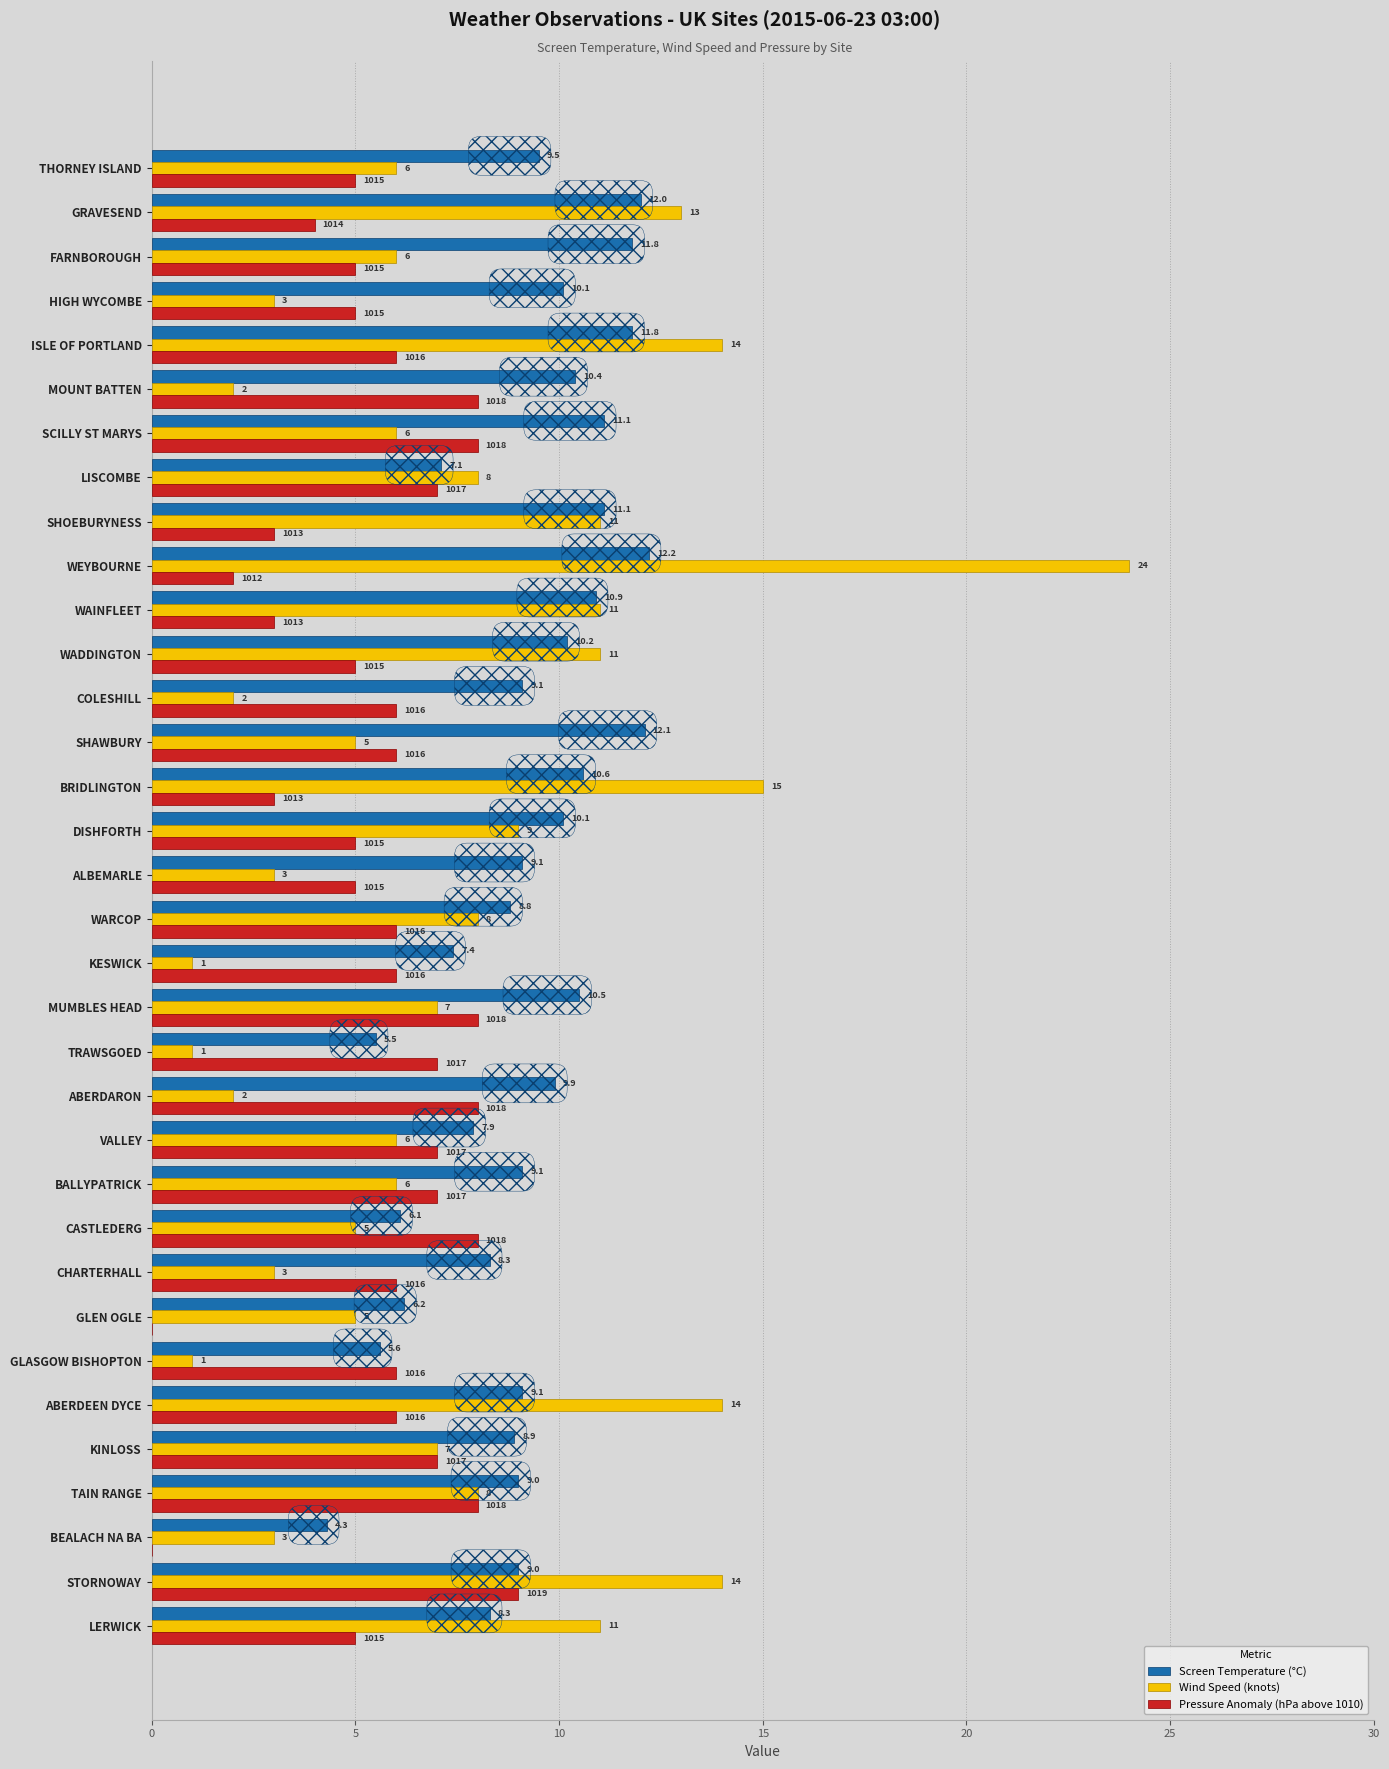

Is the value of Pressure Anomaly (hPa above 1010) at FARNBOROUGH greater than the value of Screen Temperature (°C) at WAINFLEET?

No